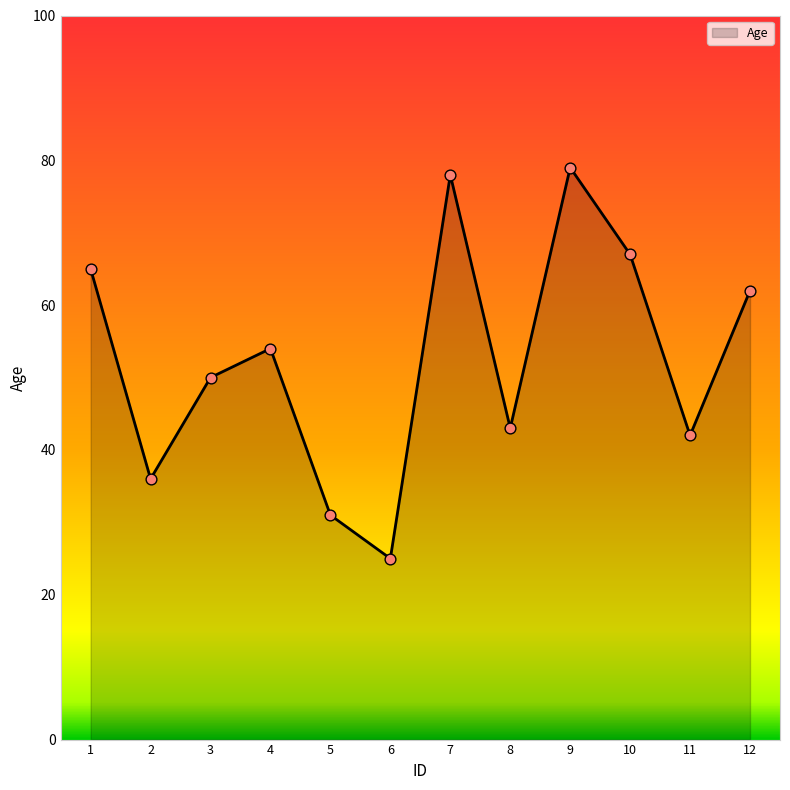

What is the ratio of the value at 11 to the value at 1?

0.6